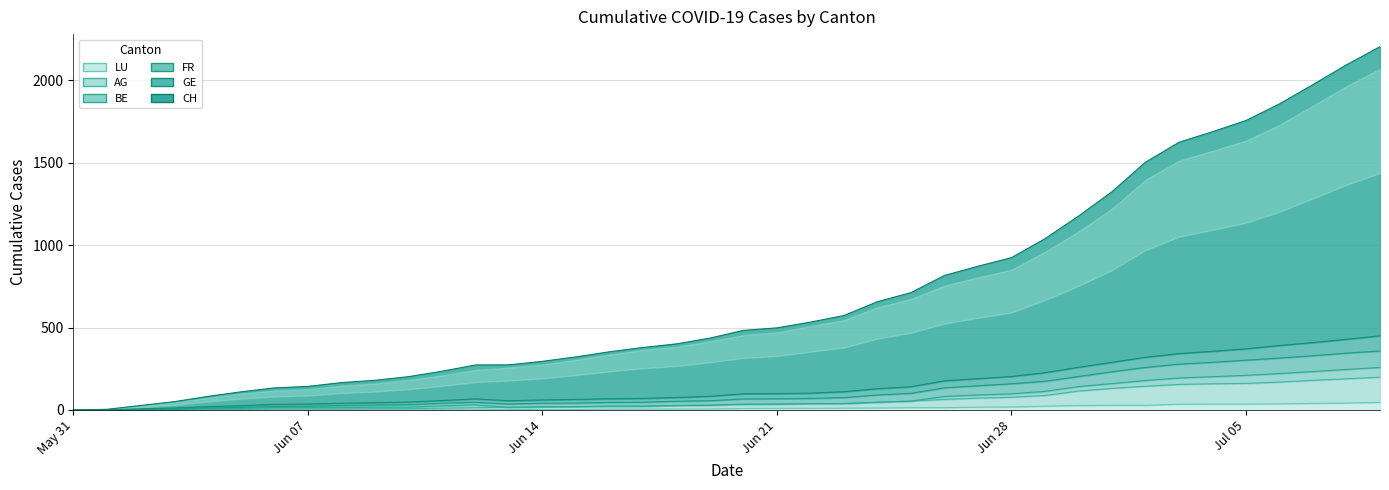

Which label corresponds to the largest value in the chart?

2020-07-09